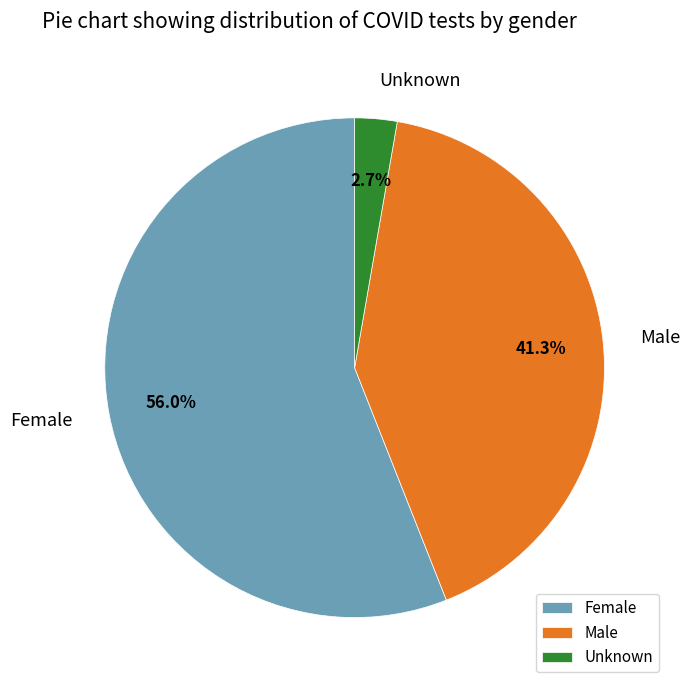

What is the majority slice?

Female